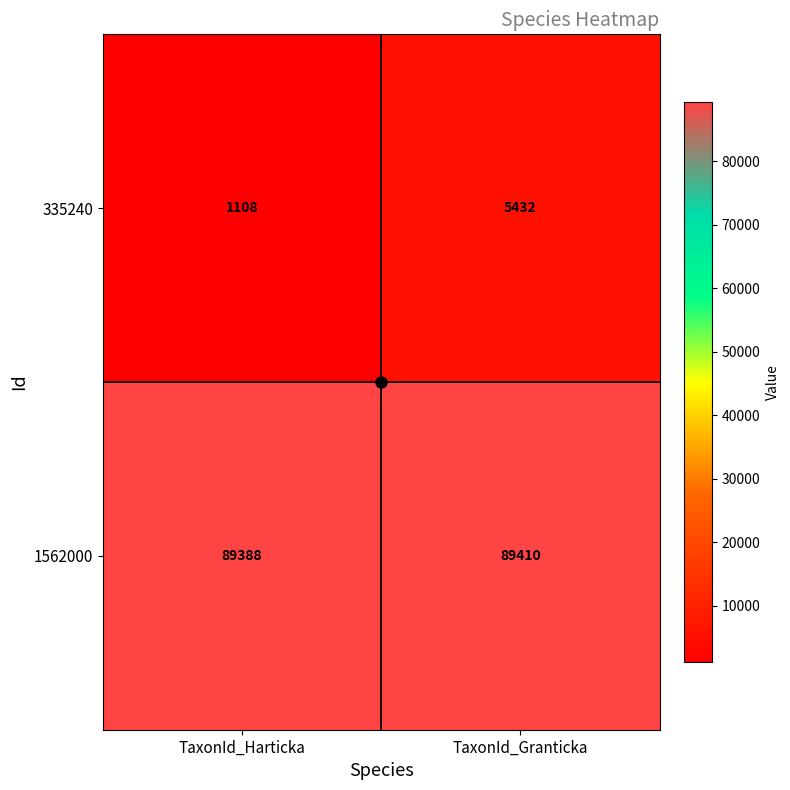

How many series are shown in this chart?

2